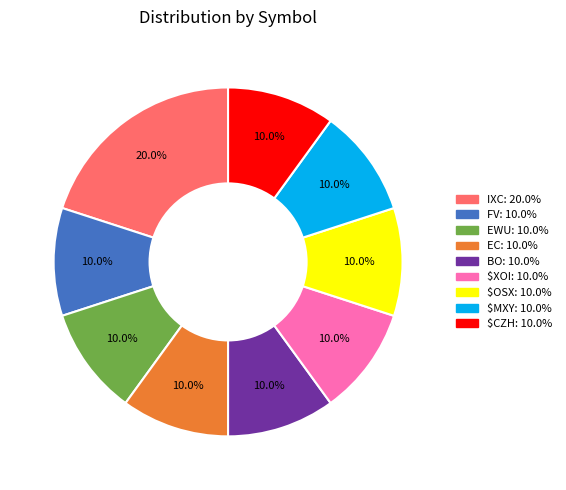

To the nearest percent, what portion does $XOI represent?

10%